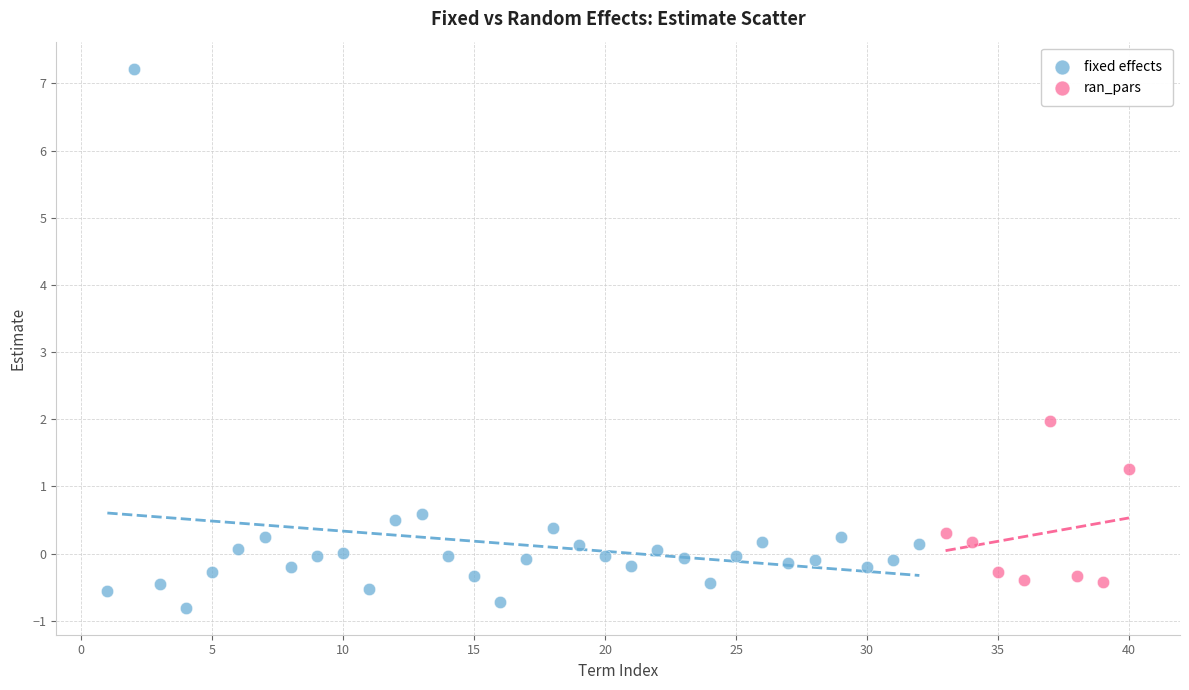

Which series contains the highest Y value?

fixed effects